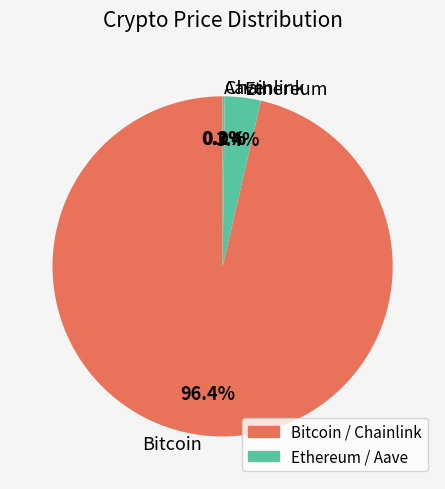

What is the majority slice?

Bitcoin